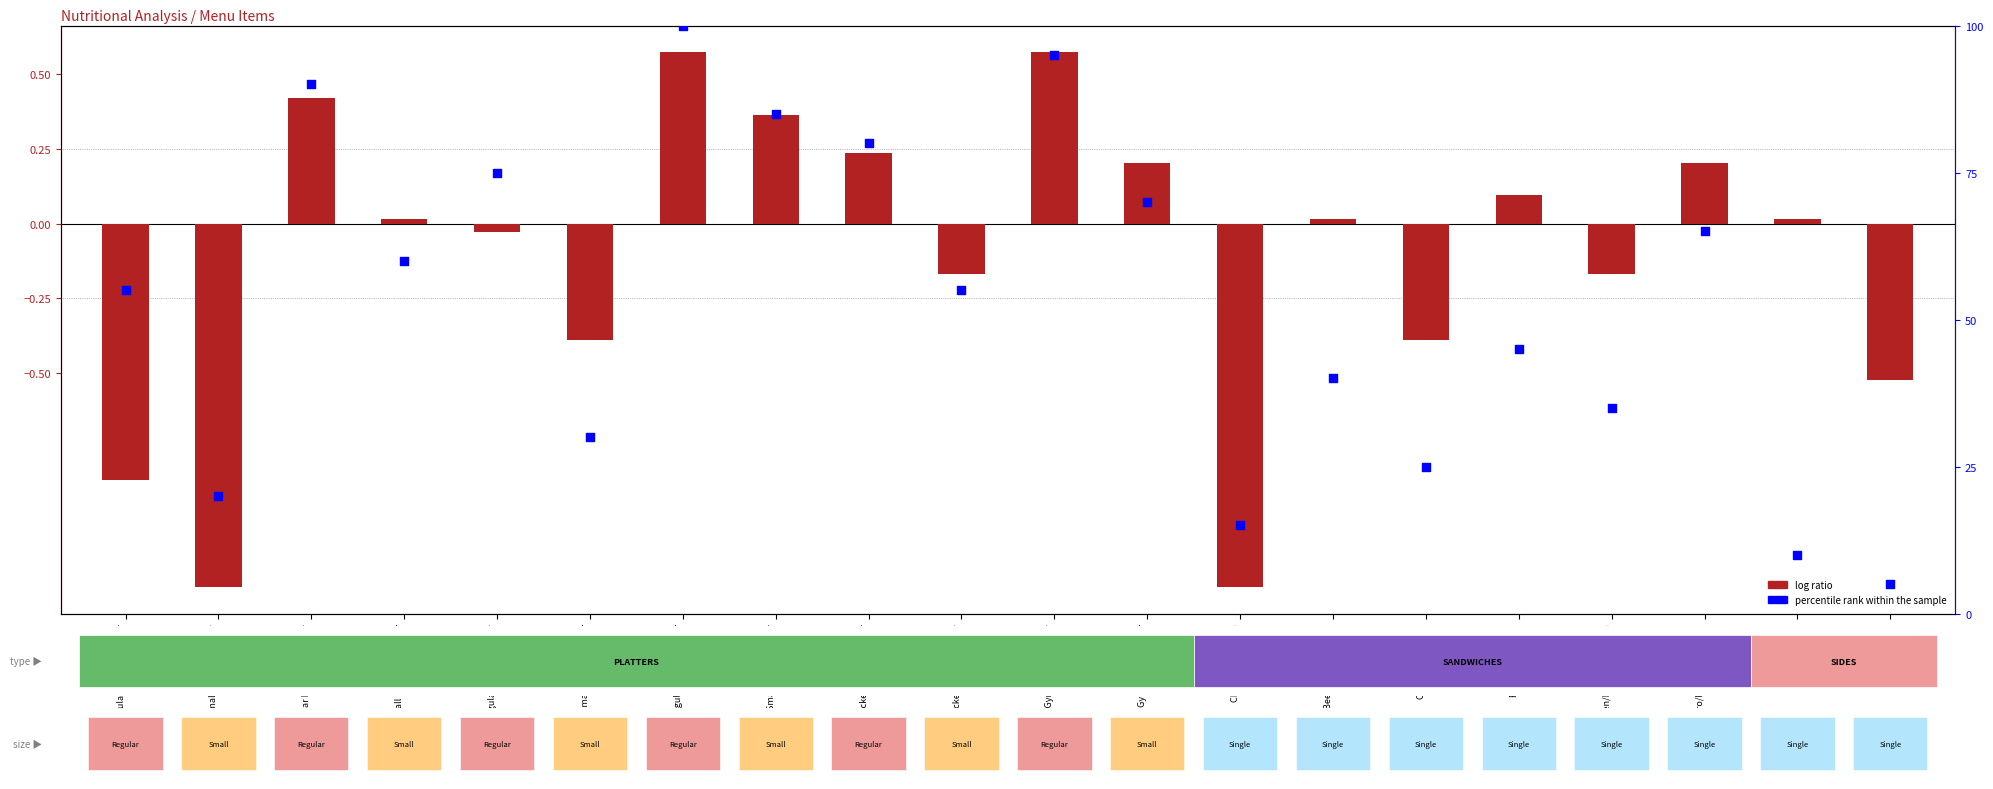

Which has a higher value, Regular Falafel Platter or Regular Beef Gyro Platter?

Regular Falafel Platter